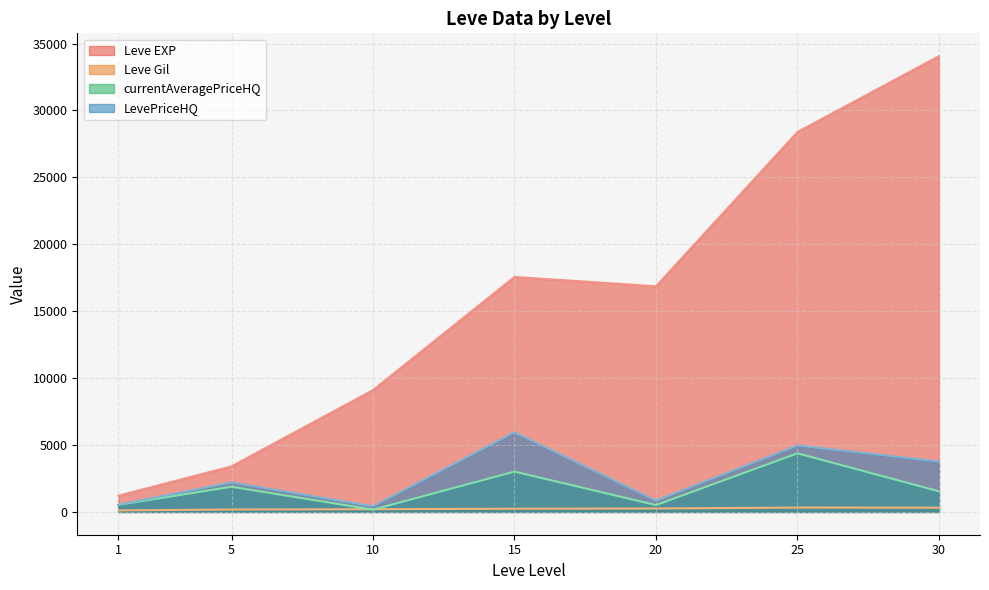

Rank the series at 25 from lowest to highest value.

Leve Gil, currentAveragePriceHQ, LevePriceHQ, Leve EXP